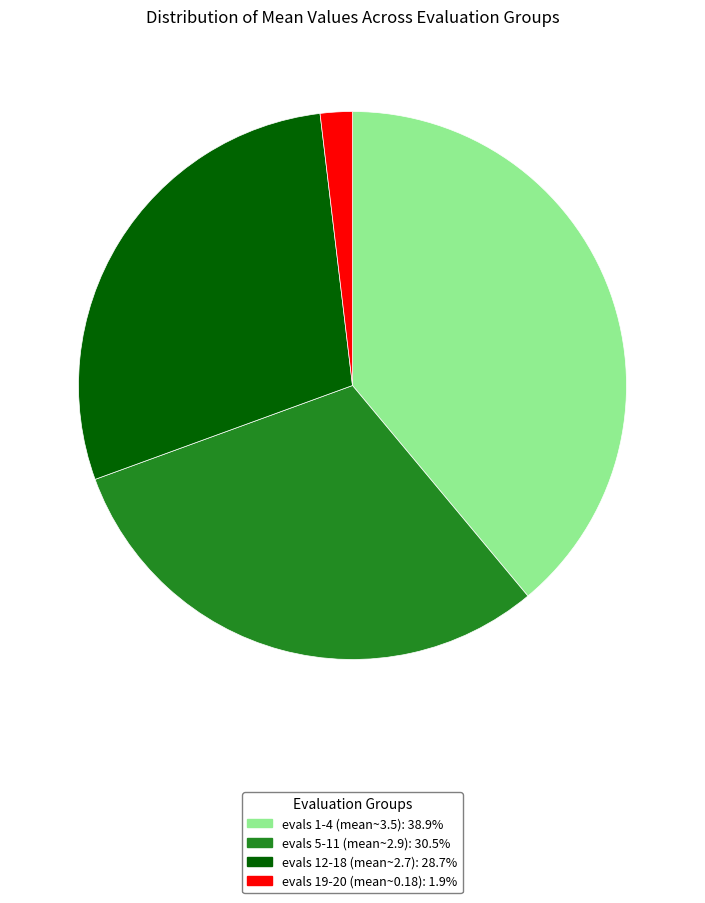

Combined, do evals 19-20 (mean~0.18): 1.9% and evals 1-4 (mean~3.5): 38.9% account for over 50%?

No